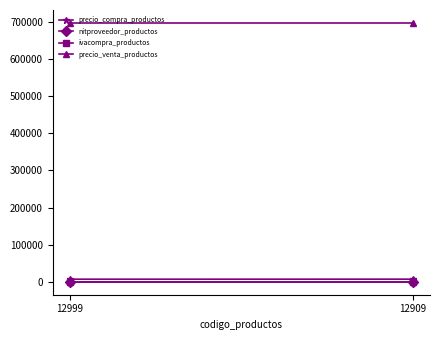

At which category is the sum across all series the highest?

12909